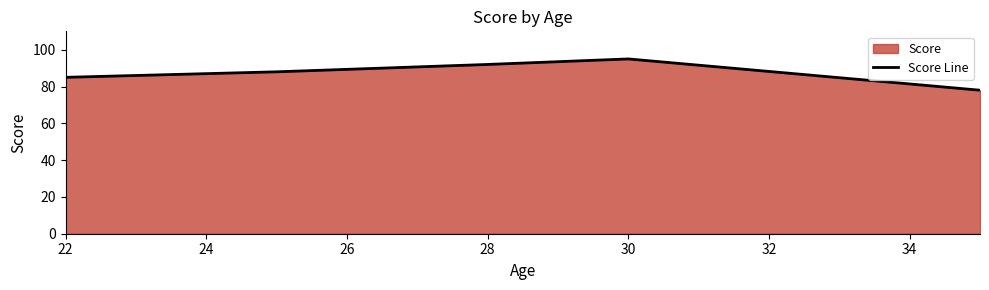

The chart shows a value of 51 at 28. True or false?

False